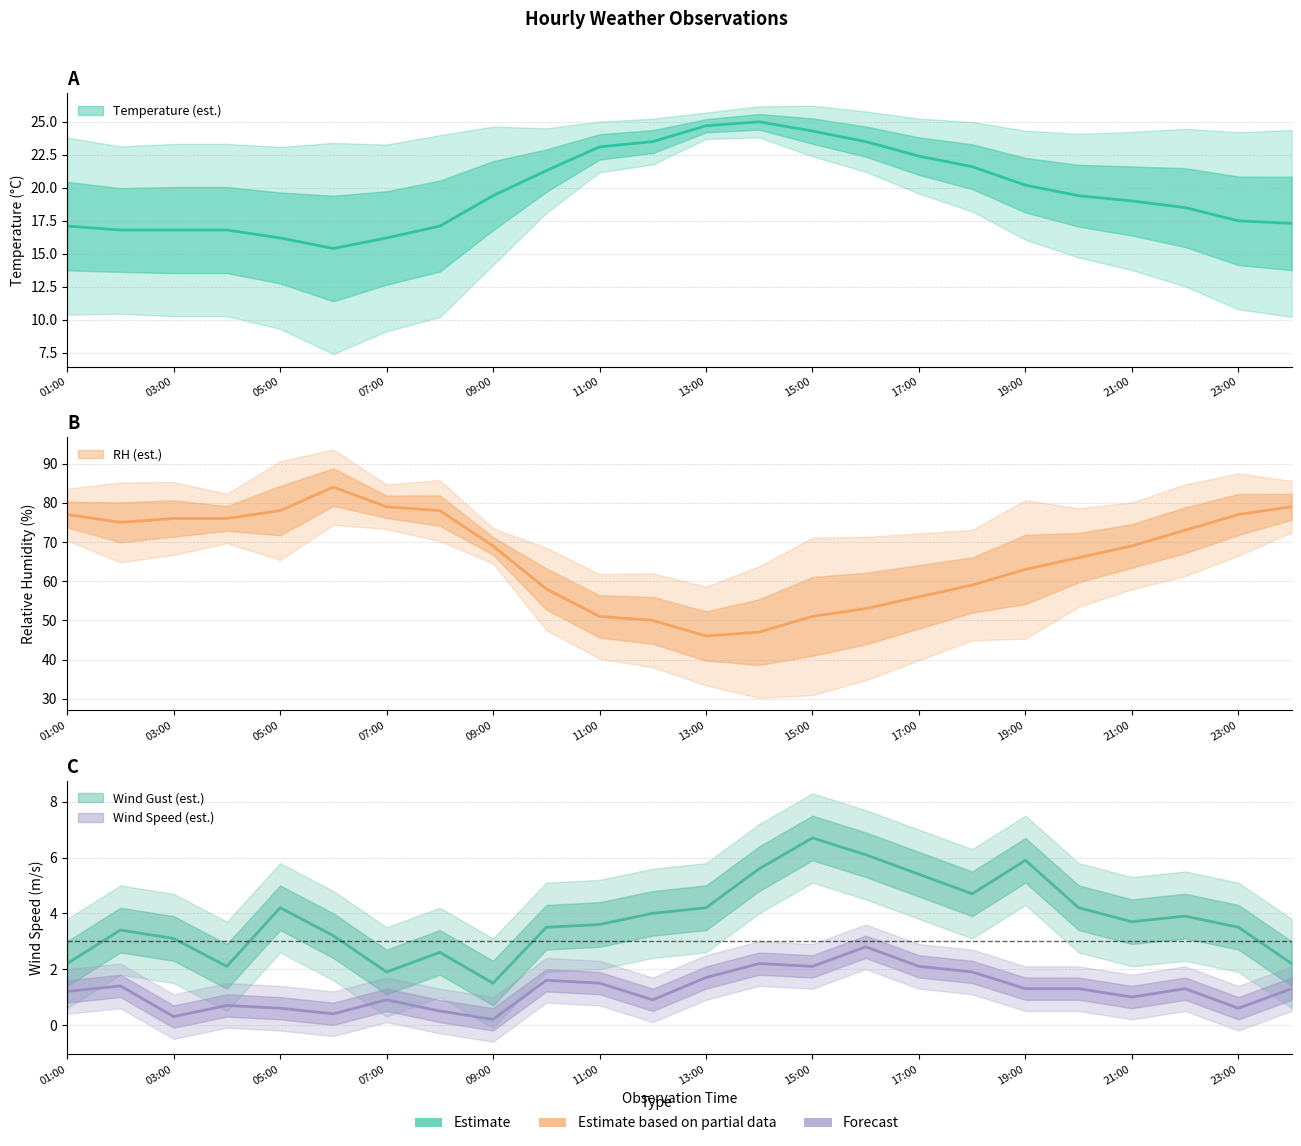

Which series has the largest total across all categories?

RH